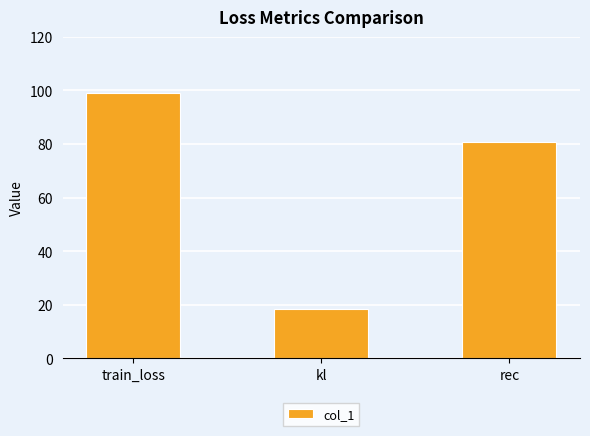

Which label corresponds to the smallest value in the chart?

kl